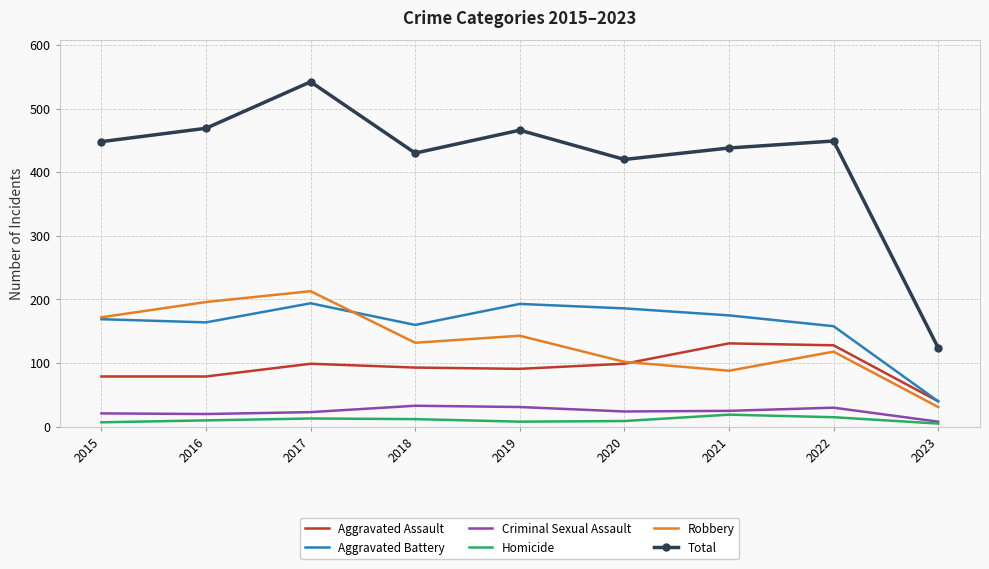

Which series has the largest total across all categories?

Total